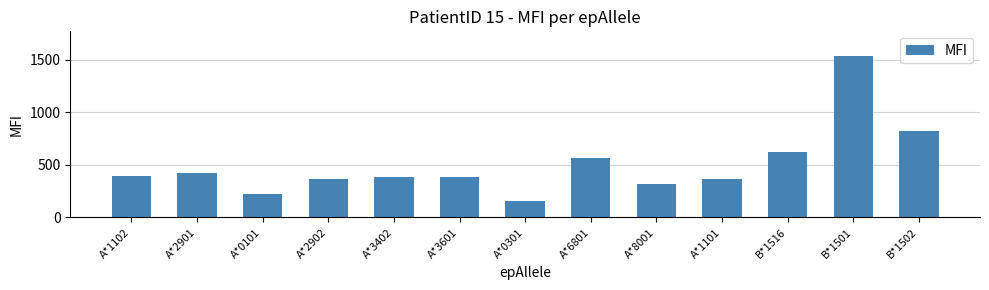

What is the sum of all values?

6574